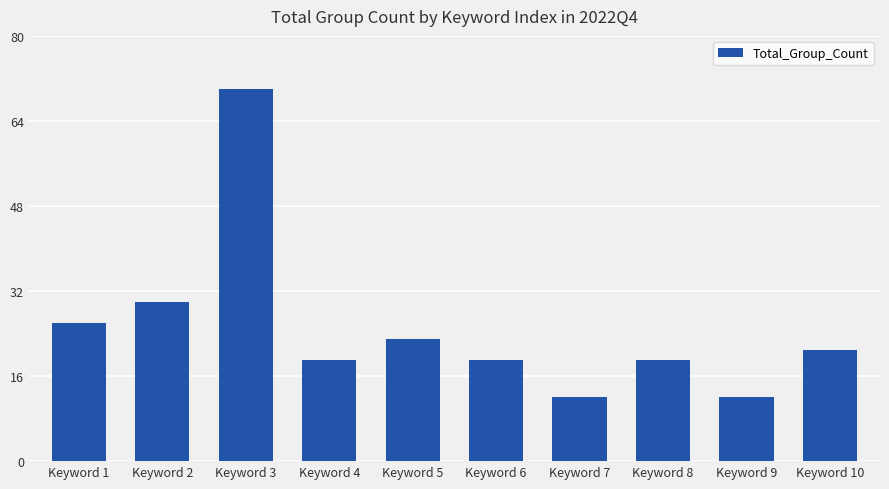

What is the value of the 5th bar from the left?

23